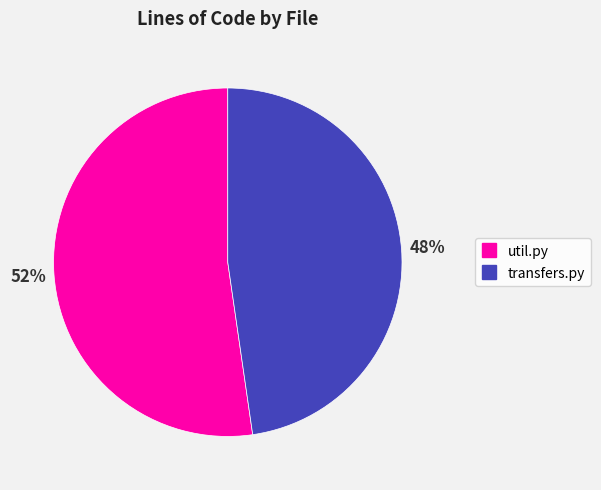

What is the ratio of the value at util.py to the value at transfers.py?

1.1